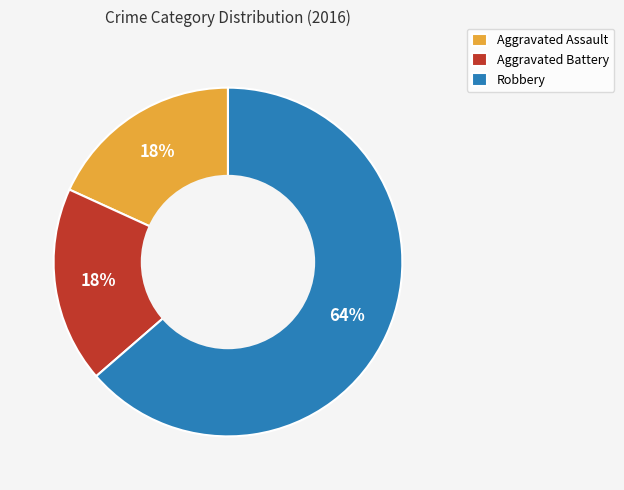

Count the number of slices in the pie.

3